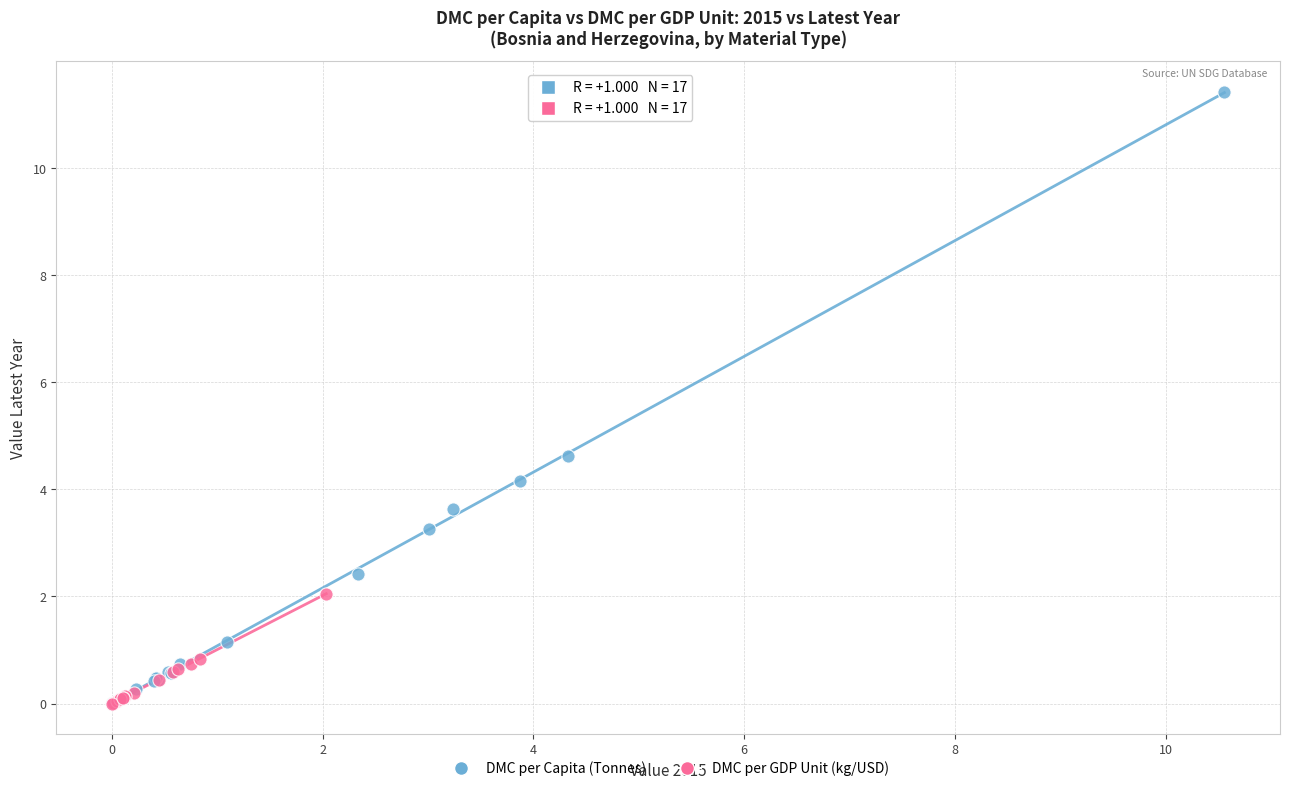

Which series has the widest spread of Y values?

DMC per Capita (Tonnes)